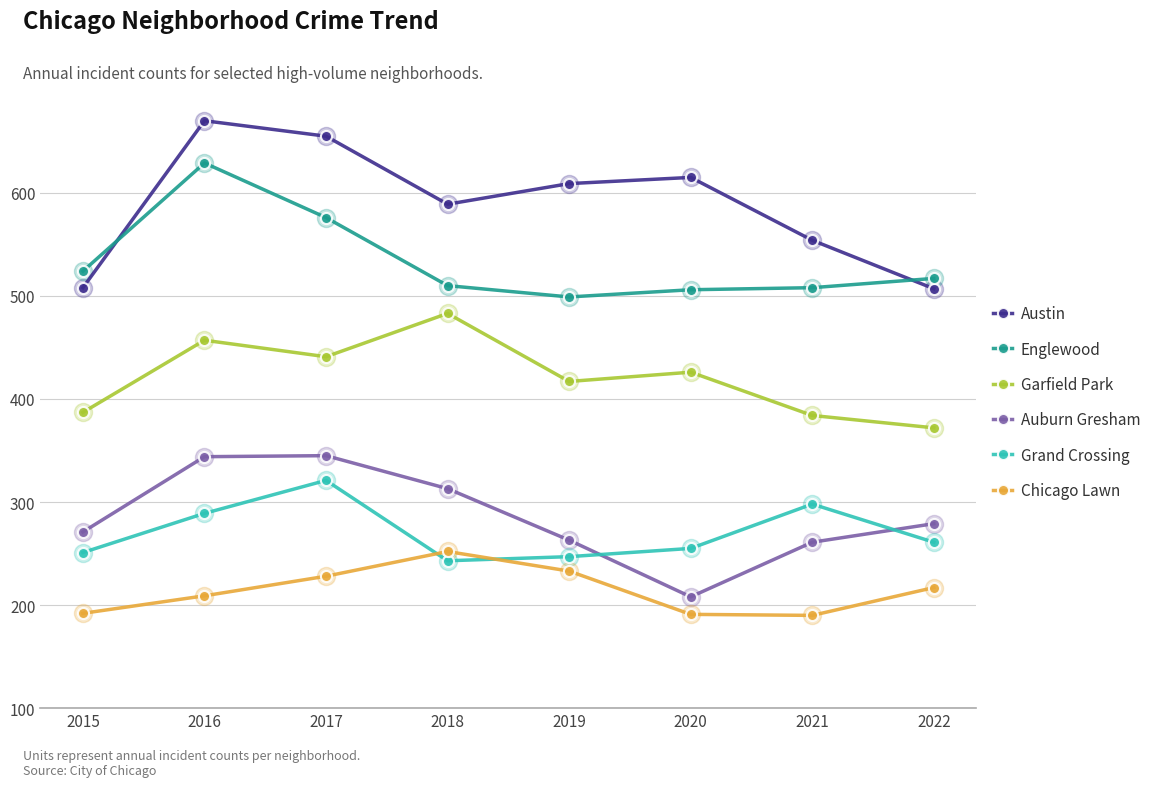

What is the difference between the Garfield Park values at 2017 and 2015?

54